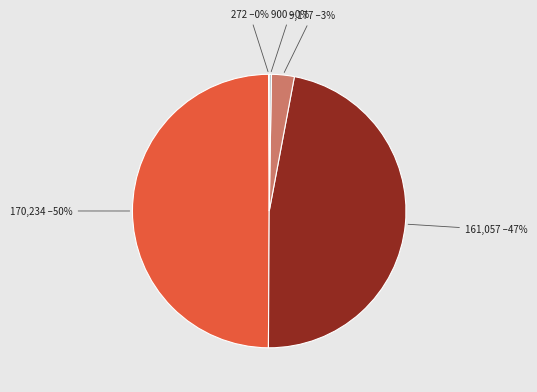

To the nearest percent, what portion does 9,177 represent?

3%